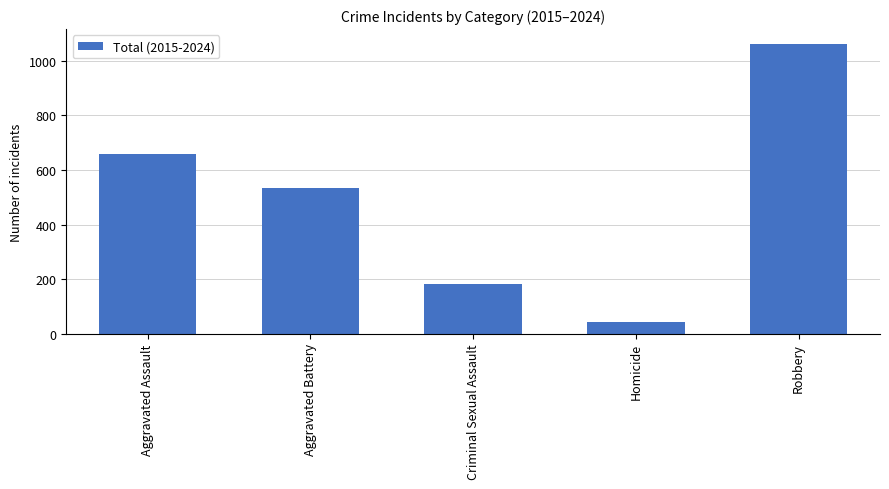

Rank the categories by value from lowest to highest.

Homicide, Criminal Sexual Assault, Aggravated Battery, Aggravated Assault, Robbery